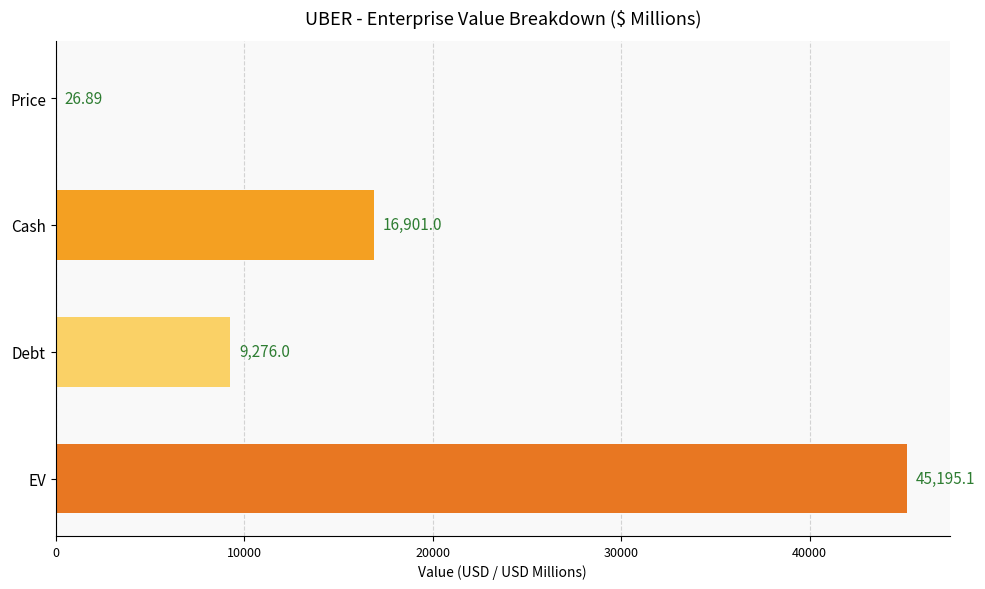

Which category has the highest value across all series?

EV